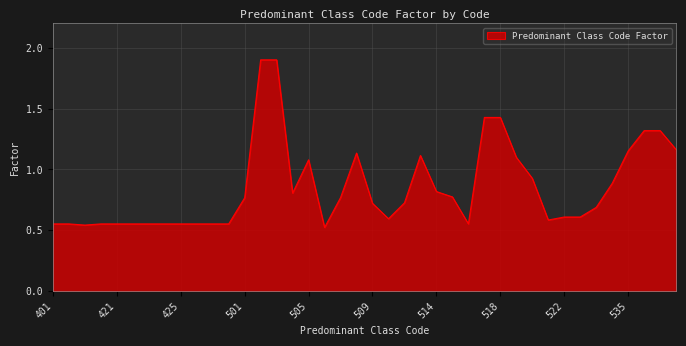

What is the maximum value shown in the chart?

1.9